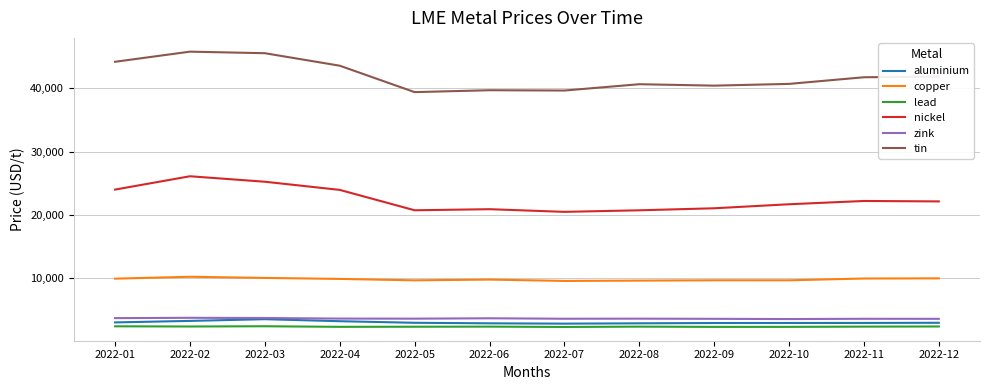

What is the difference between the highest and lowest values at 2022-08?

38308.0